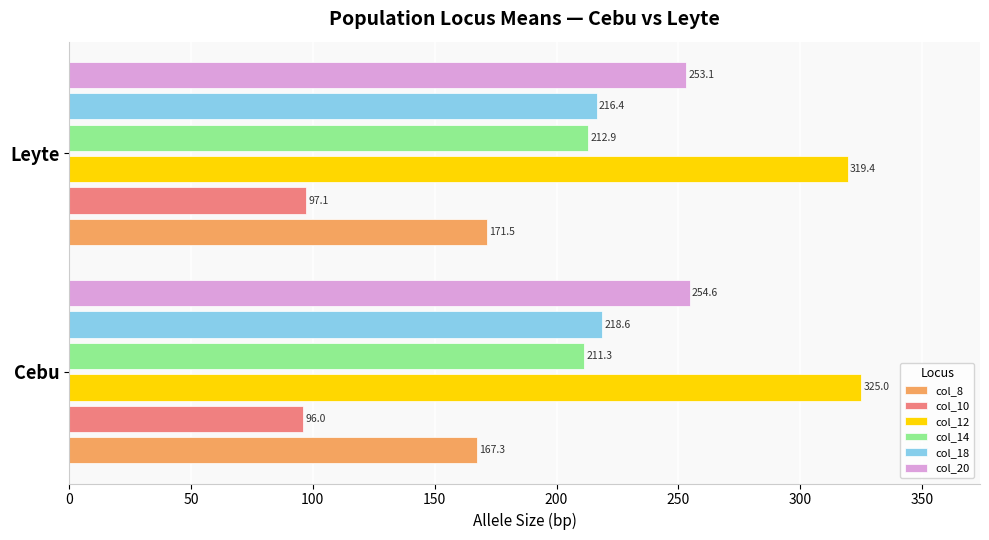

Which series has the widest spread of values?

col_12